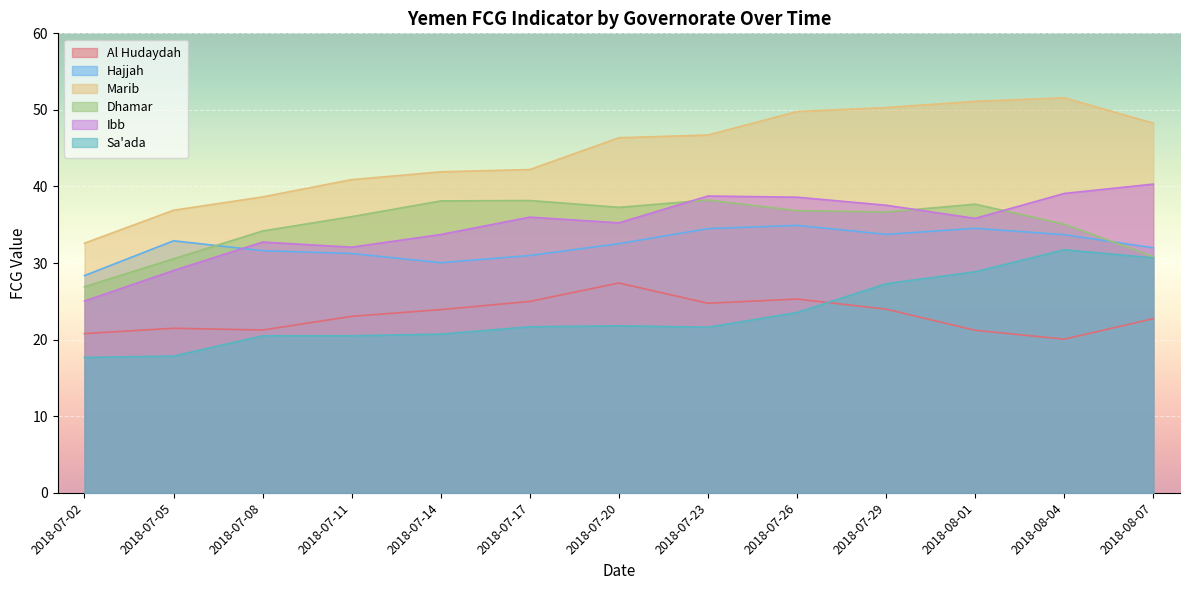

What is the maximum value for Marib?

51.6